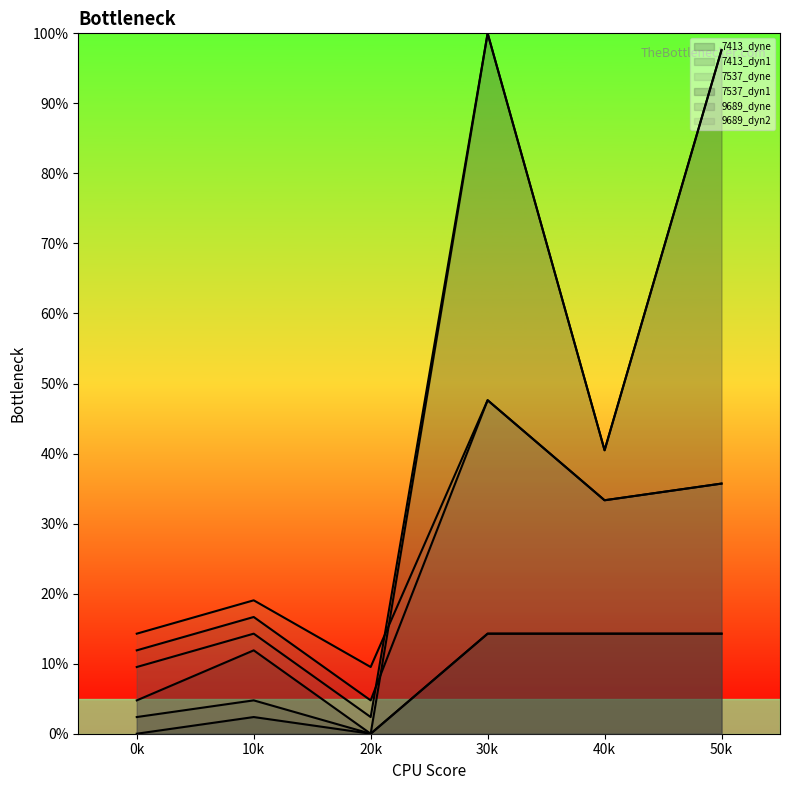

Is it true that 9689_dyn2 equals 7.4 at 0k?

False